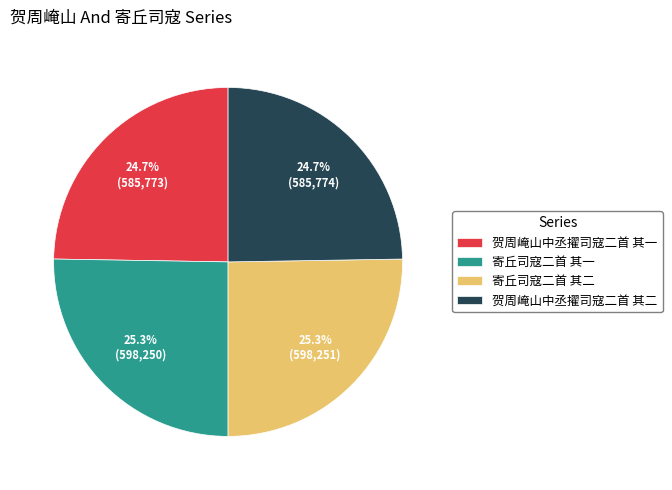

Approximately how many times larger is the value at 贺周崦山中丞擢司寇二首 其二 compared to 寄丘司寇二首 其一?

1.0